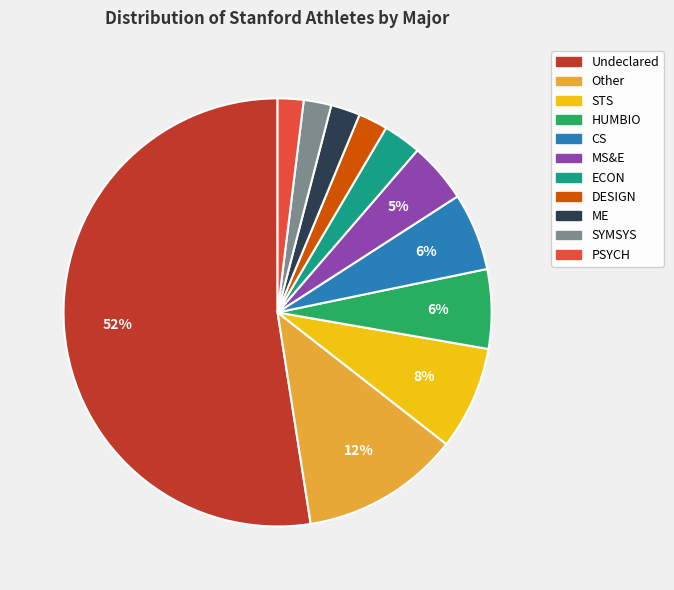

Do Other and MS&E together represent more than half of the pie?

No